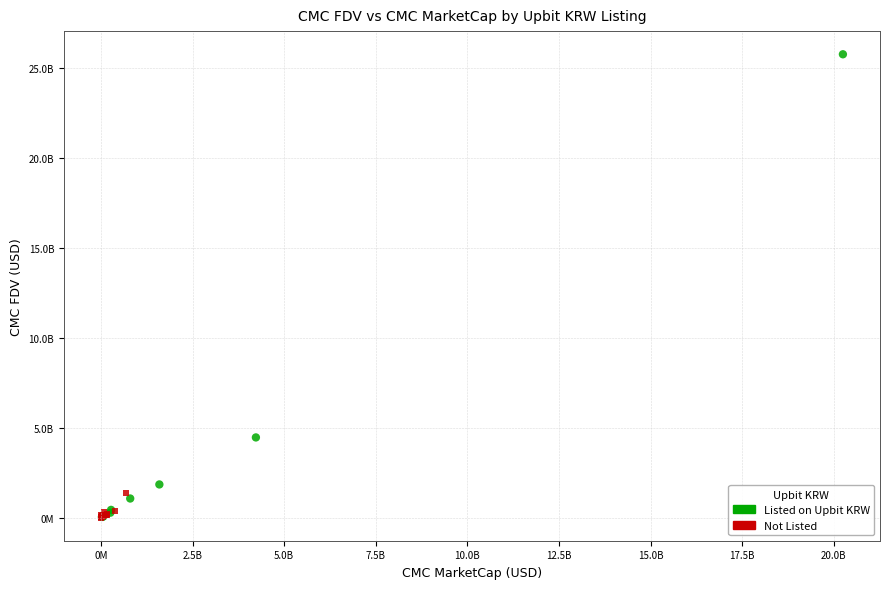

What are all the series names shown in the legend?

Listed on Upbit KRW, Not Listed